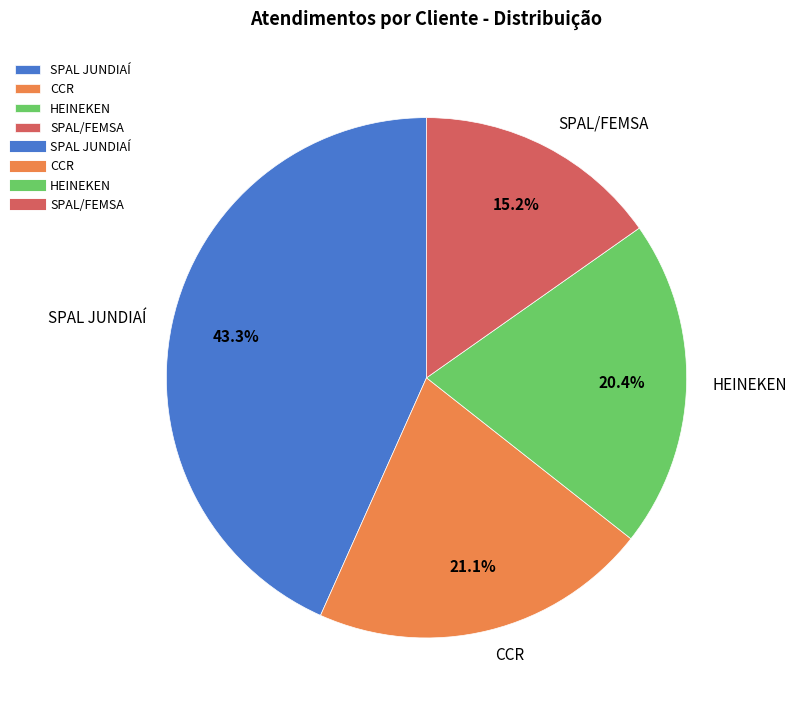

How much of the chart is everything except SPAL/FEMSA?

84.8%